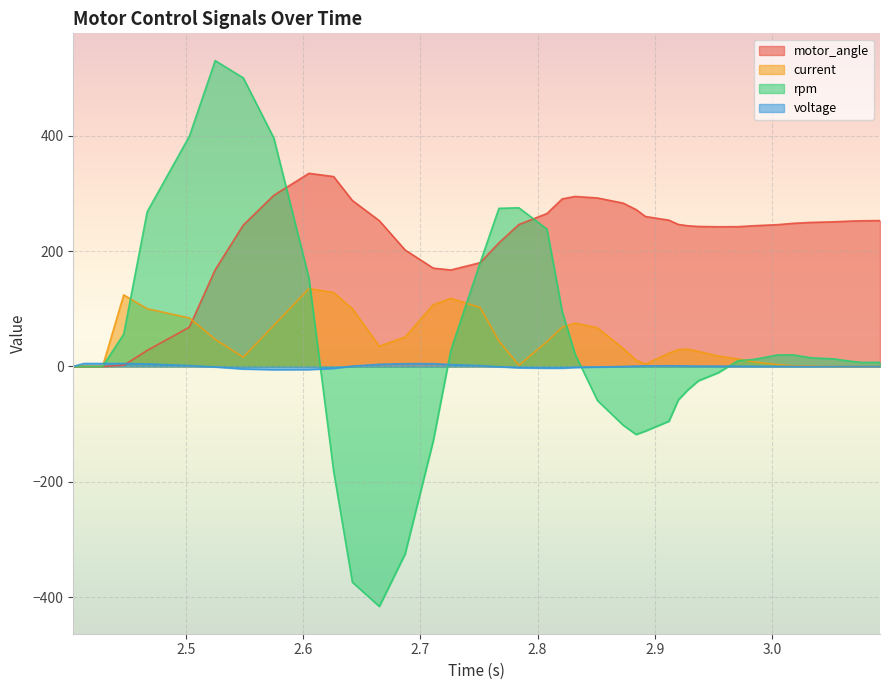

What is the value of the voltage point at the 27th from the left?

1.1